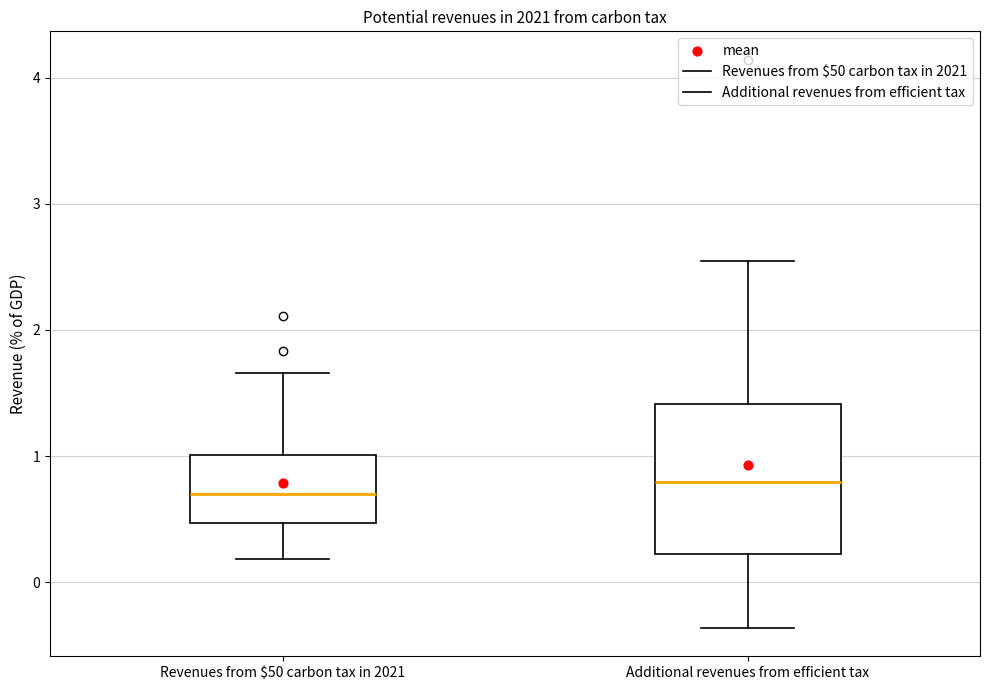

Which box is the tallest, from its lower edge to its upper edge?

Additional revenues from efficient tax